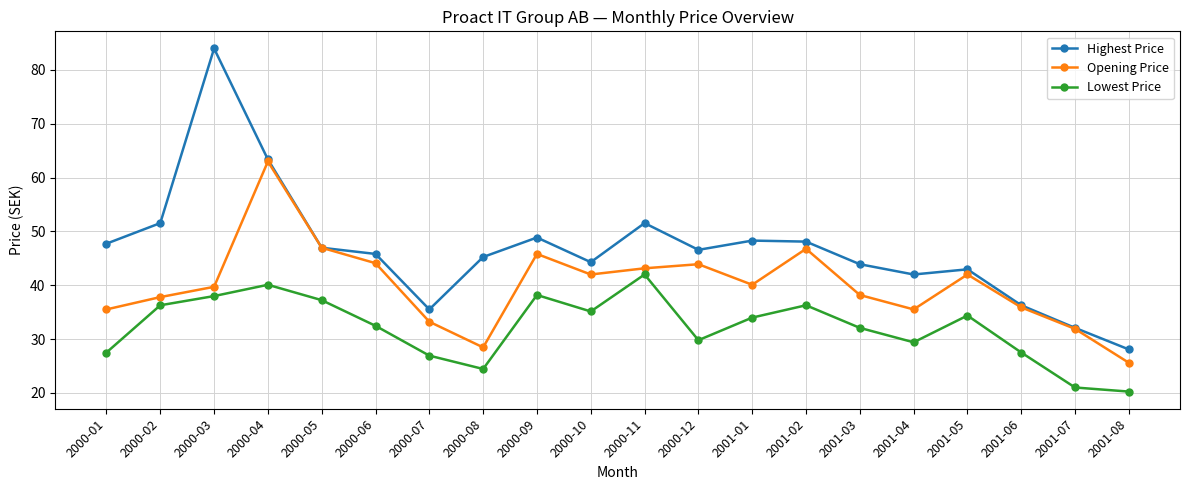

True or false: Highest Price has a value of 46.6 at 2000-12.

True